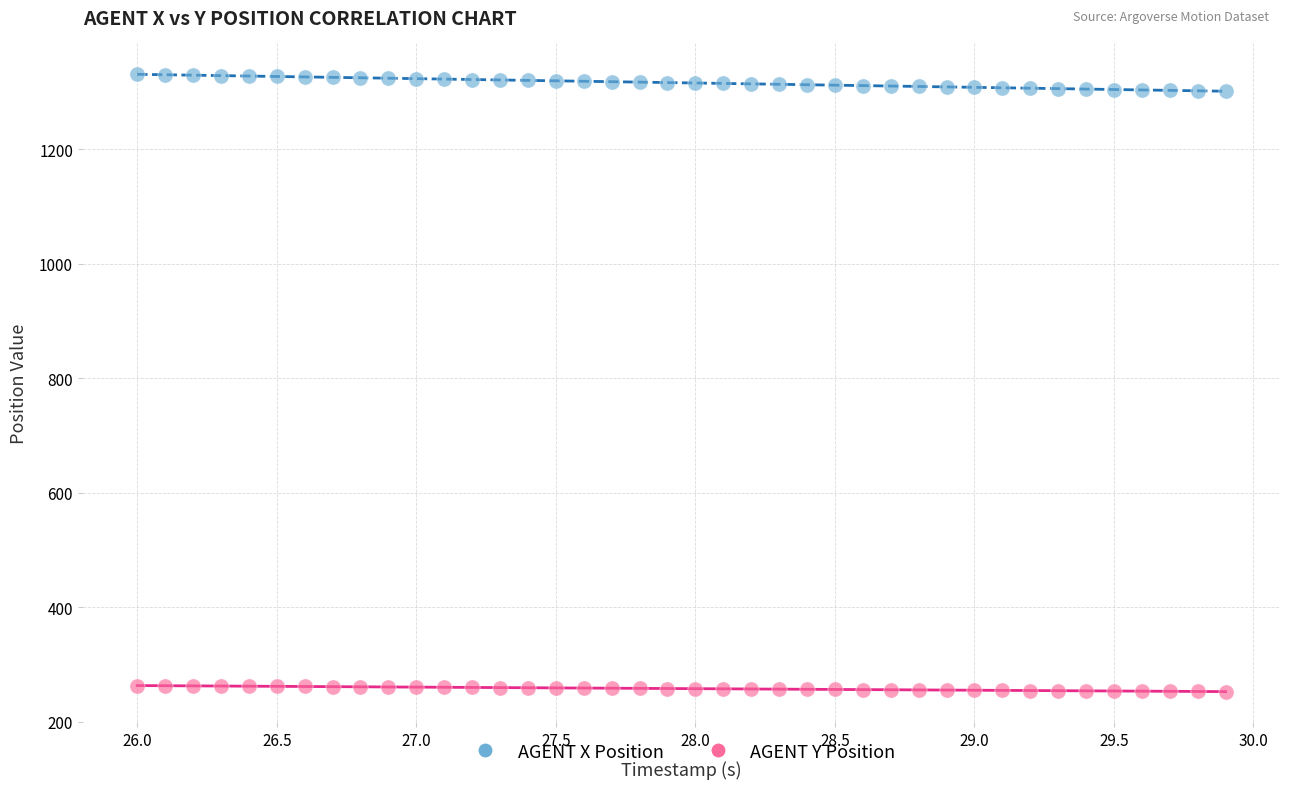

Across all data points, what is the range of X values (max minus min)?

3.9